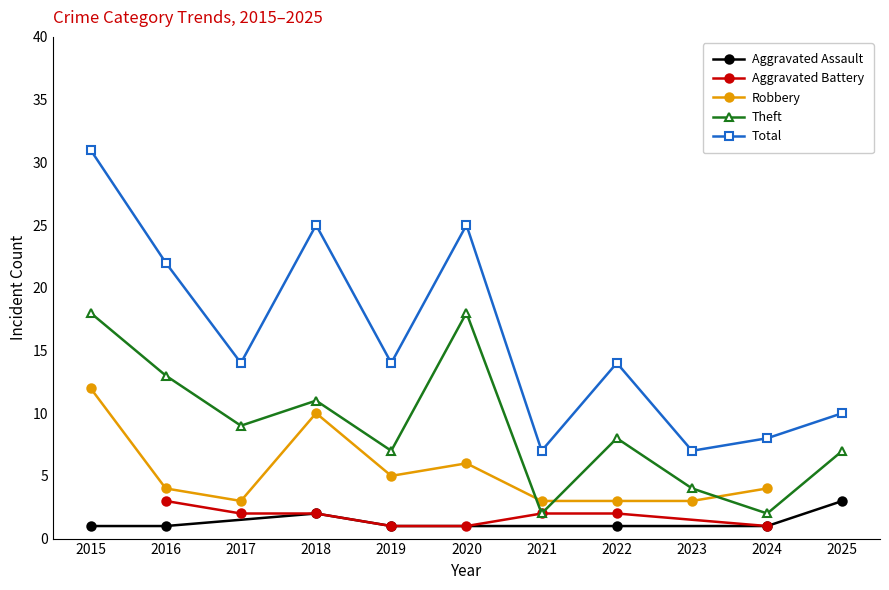

At how many categories does at least one series exceed 21?

4